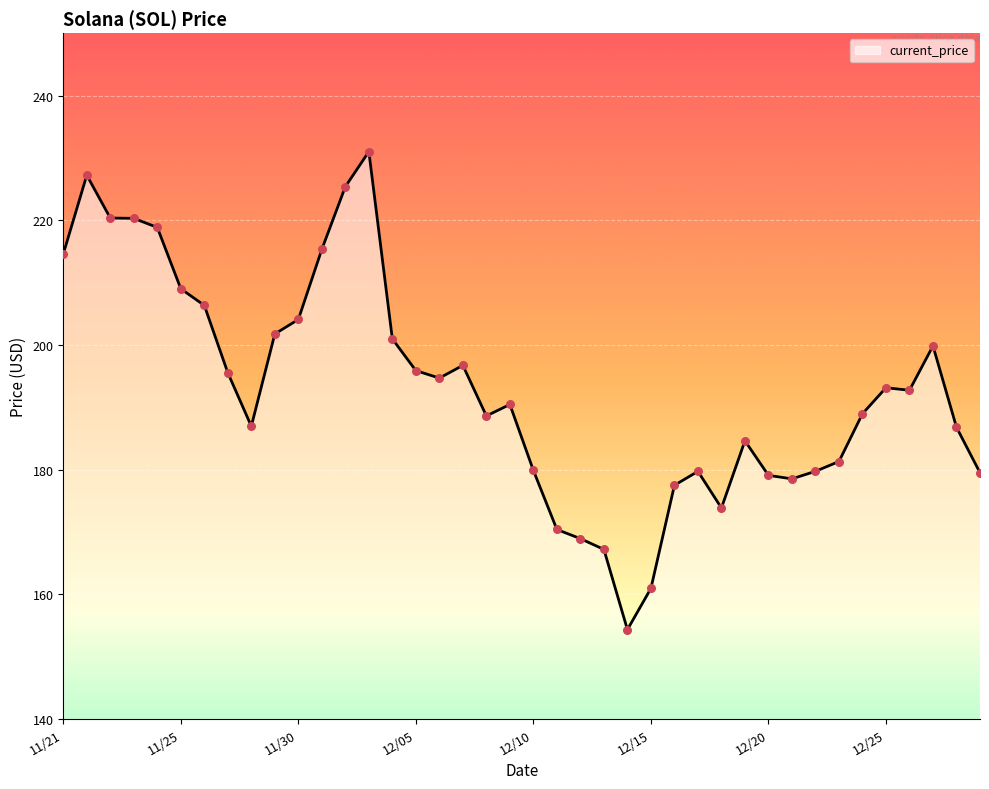

What is the difference between the maximum and minimum values?

76.7